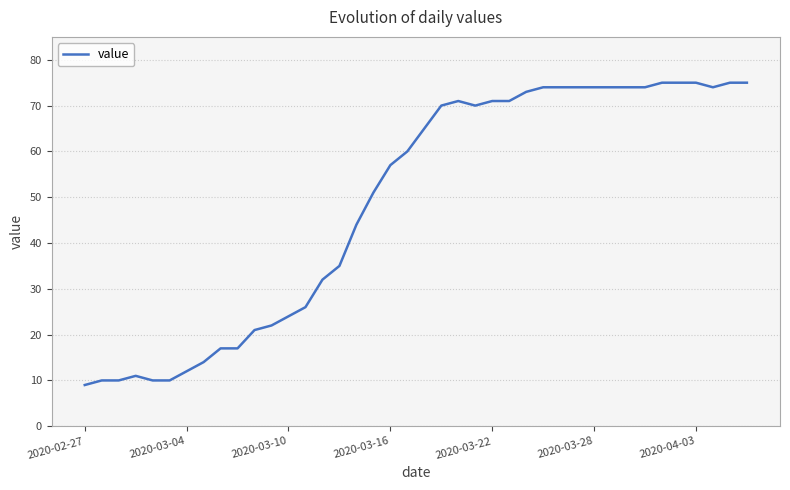

What is the maximum value shown in the chart?

75